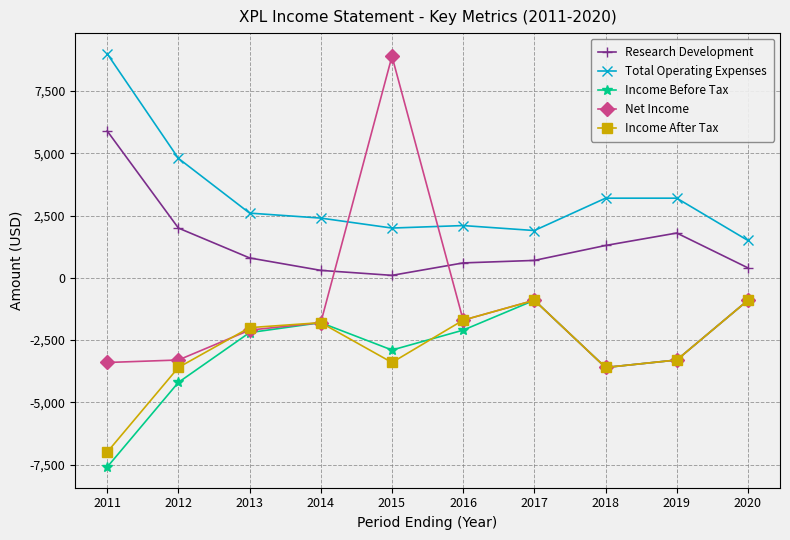

At which label does Research Development reach its peak?

2011